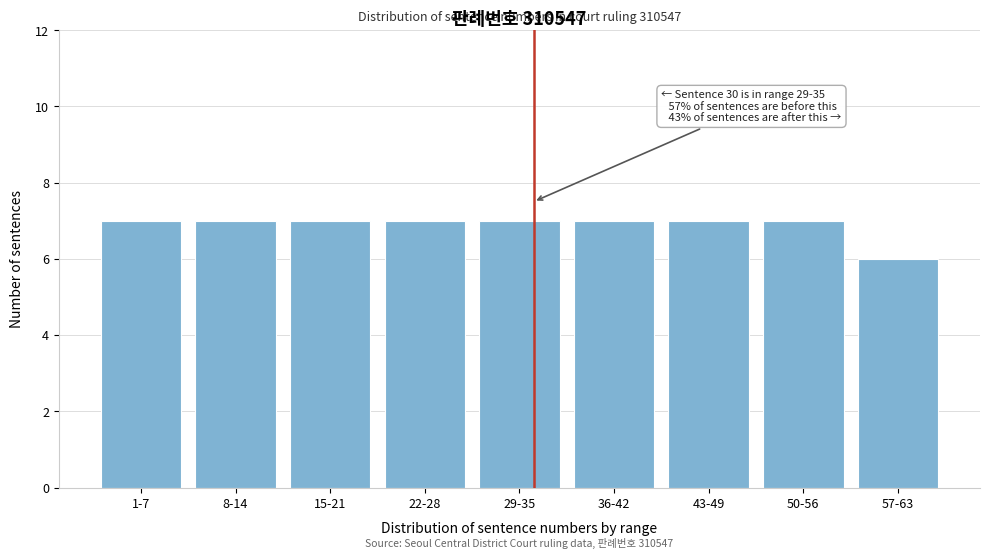

Reading left to right, extract all data points from this chart.

1-7=7	8-14=7	15-21=7	22-28=7	29-35=7	36-42=7	43-49=7	50-56=7	57-63=6